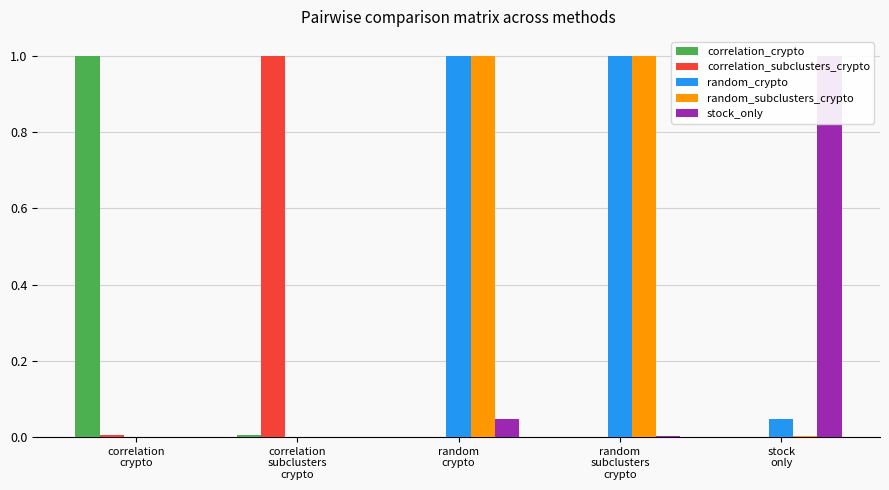

How many values in random_crypto are above zero?

3